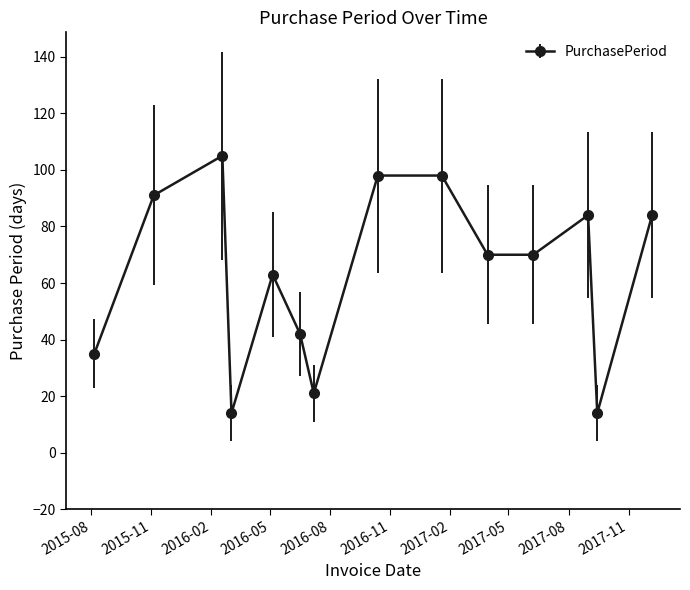

Reading left to right, extract all data points from this chart.

35	91	105	14	63	42	21	98	98	70	70	84	14	84